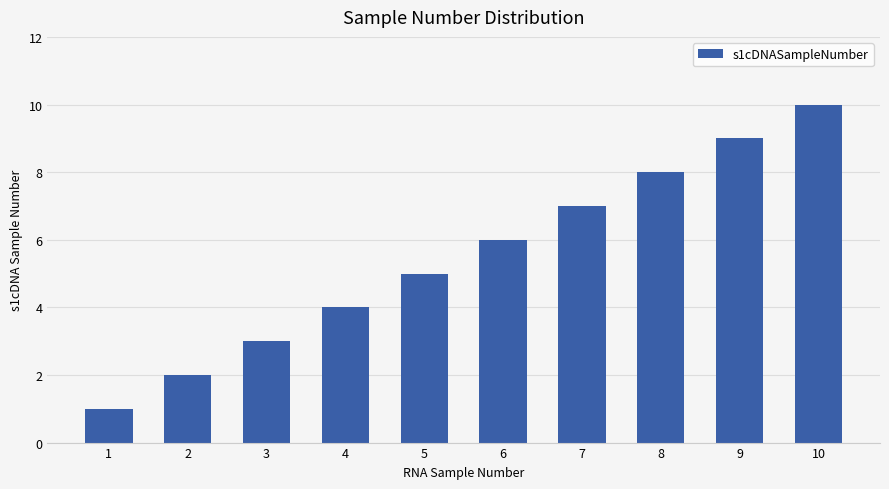

The chart shows a value of 5 at 5. True or false?

True